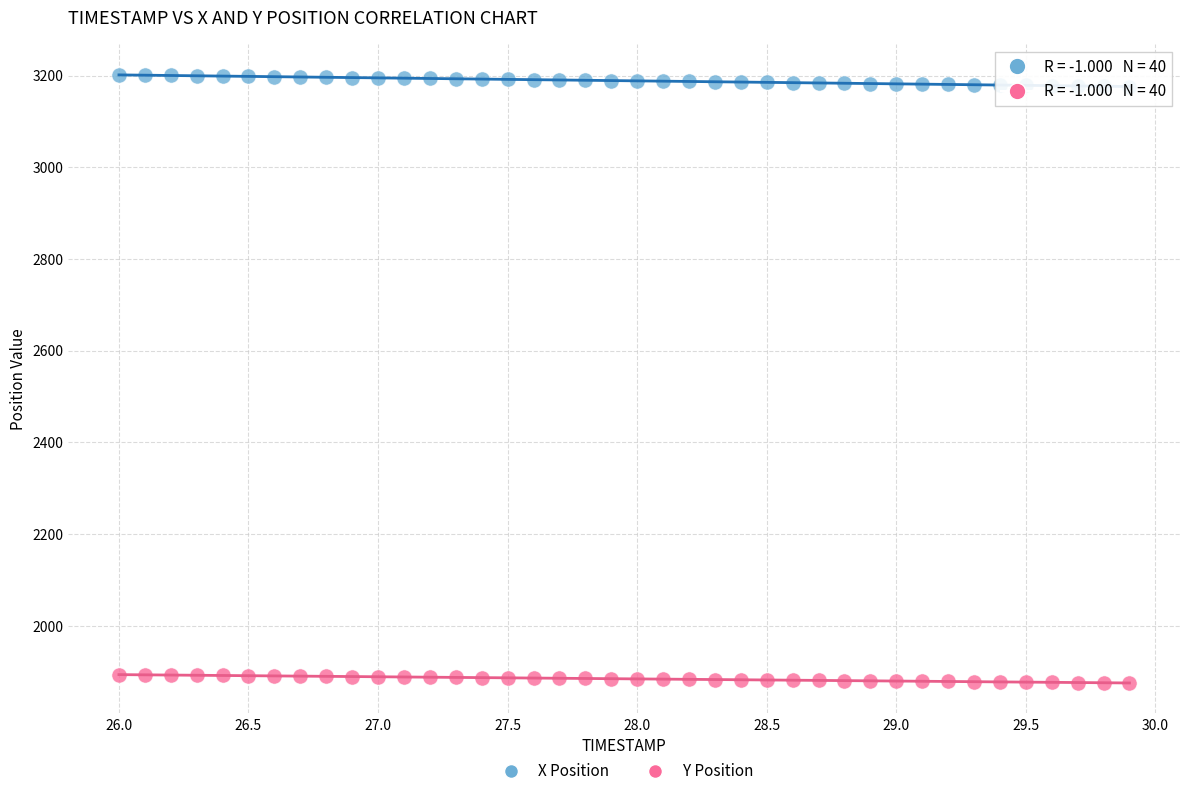

Which series reaches the minimum Y coordinate?

Y Position